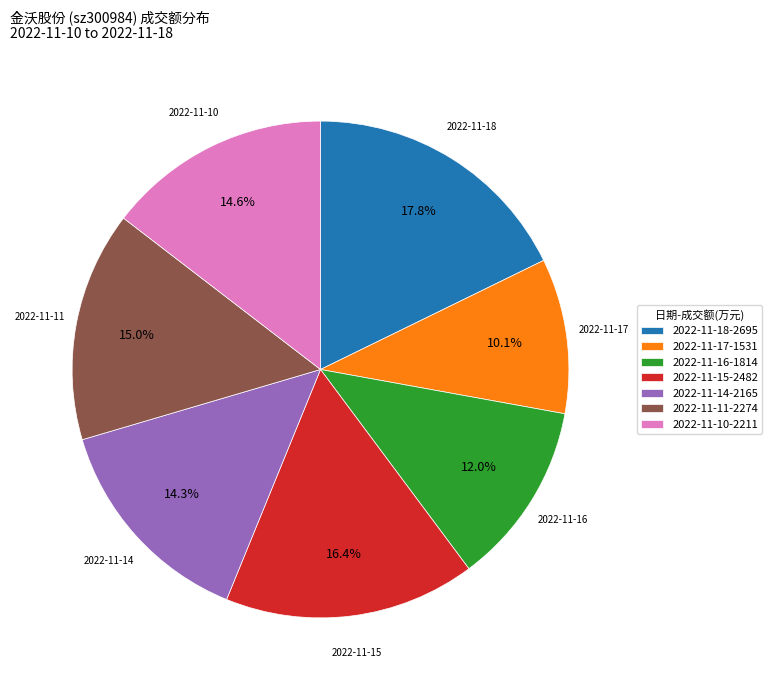

Does 2022-11-17 account for over 50% of the chart?

No